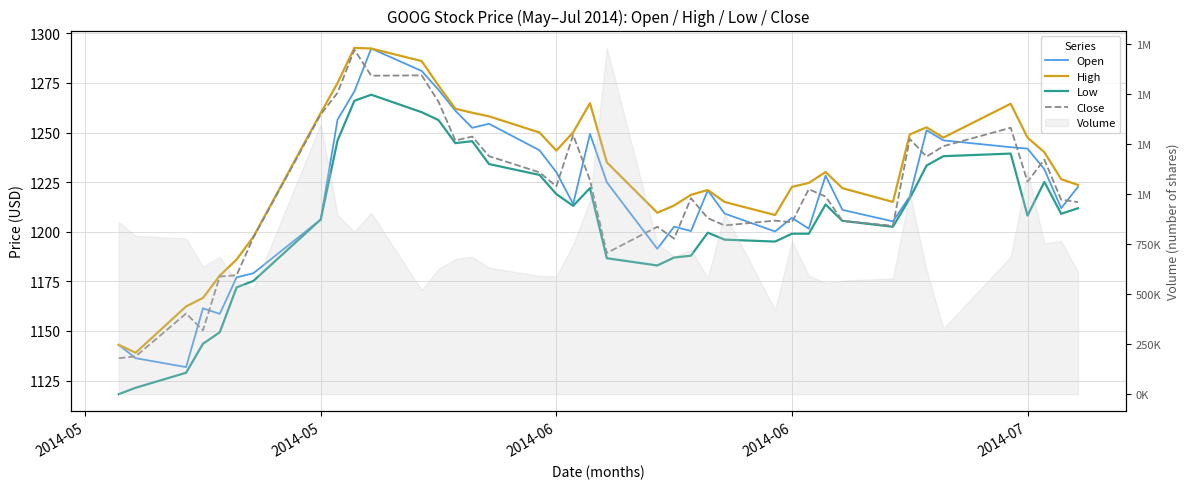

How many data points in Open are less than 1220?

20